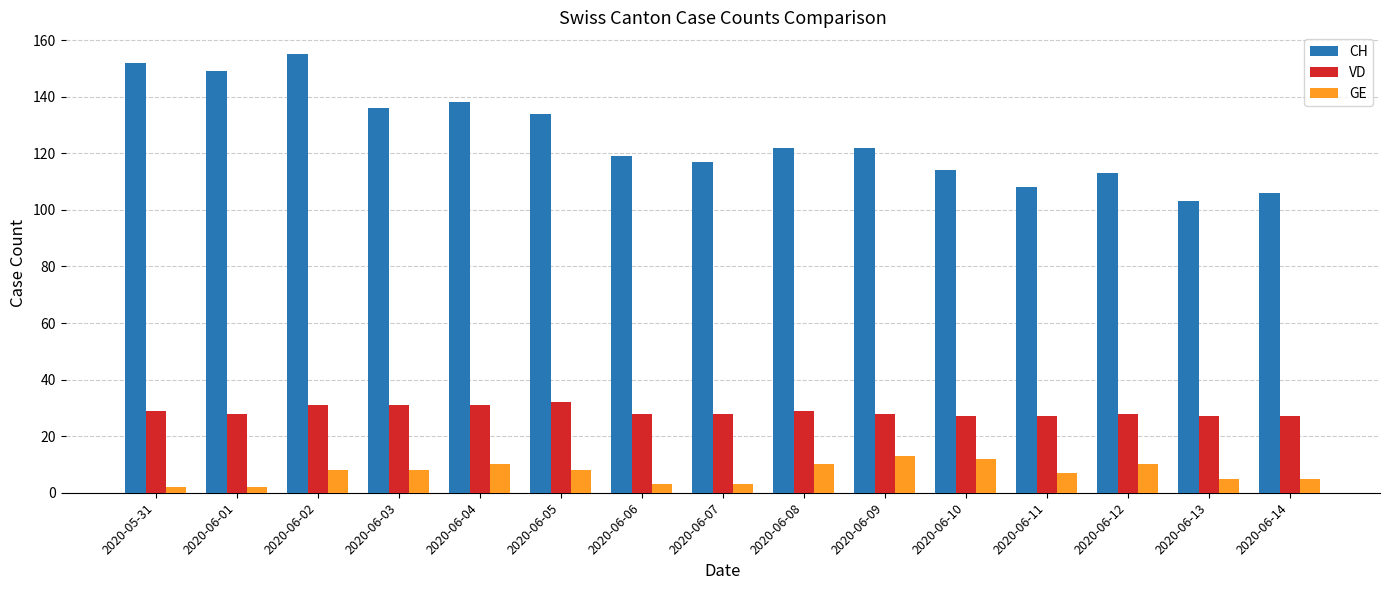

Is the value of GE at 2020-06-02 greater than the value of VD at 2020-06-13?

No